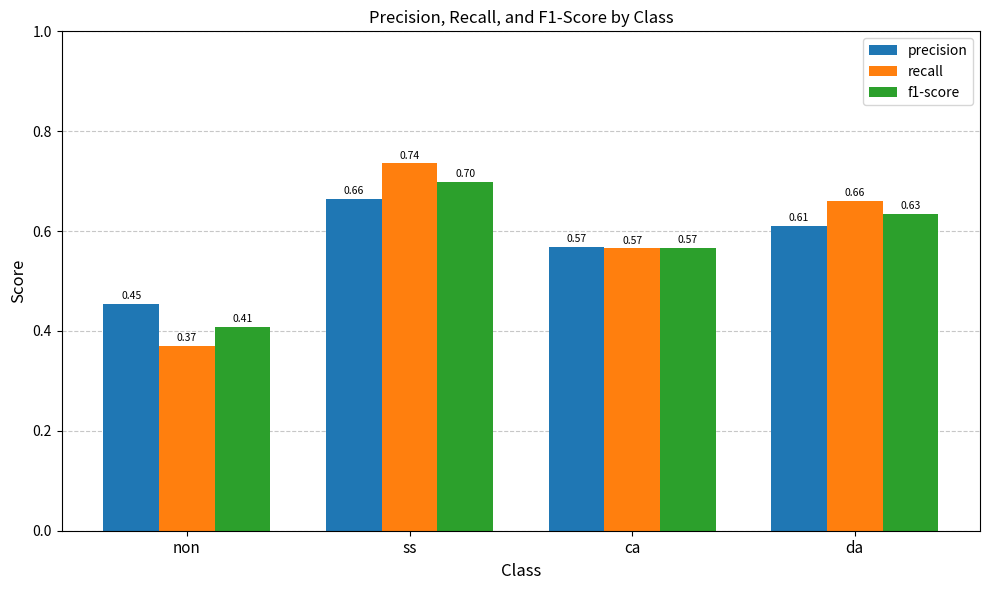

Which series has the largest total across all categories?

recall